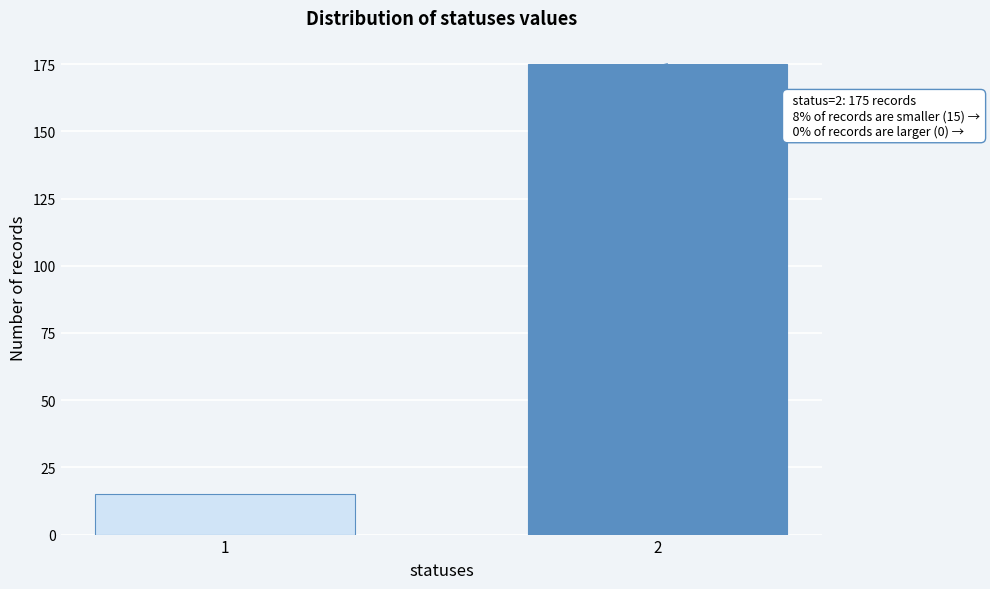

Reading right to left, extract all data points from this chart.

175	15